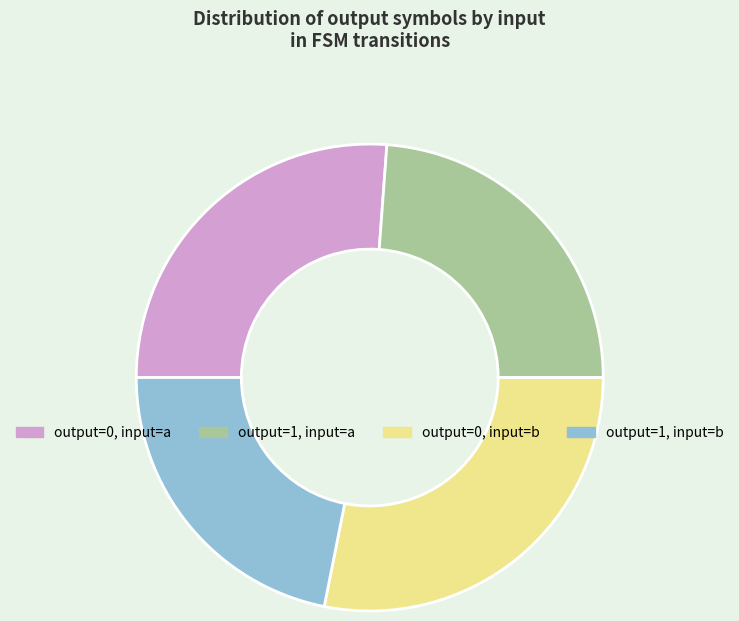

Does any single category account for the majority?

No